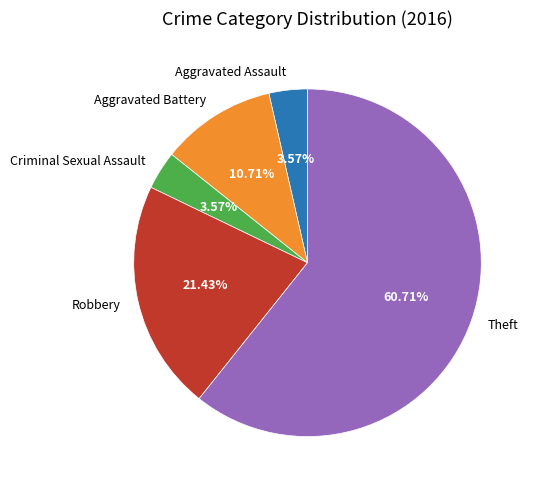

What is the largest slice in the pie chart?

Theft